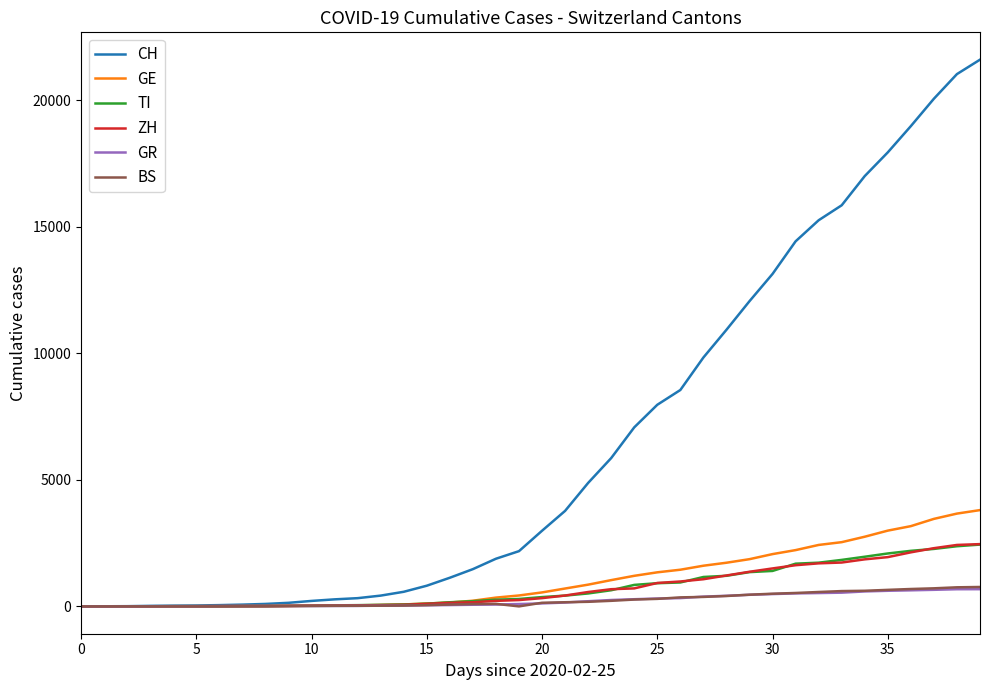

How many categories are shown in the chart?

40